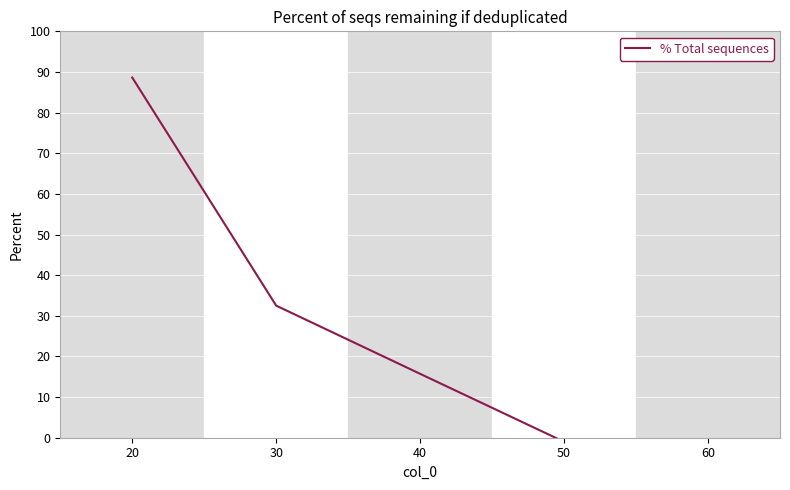

What is the smallest value displayed?

-1.0